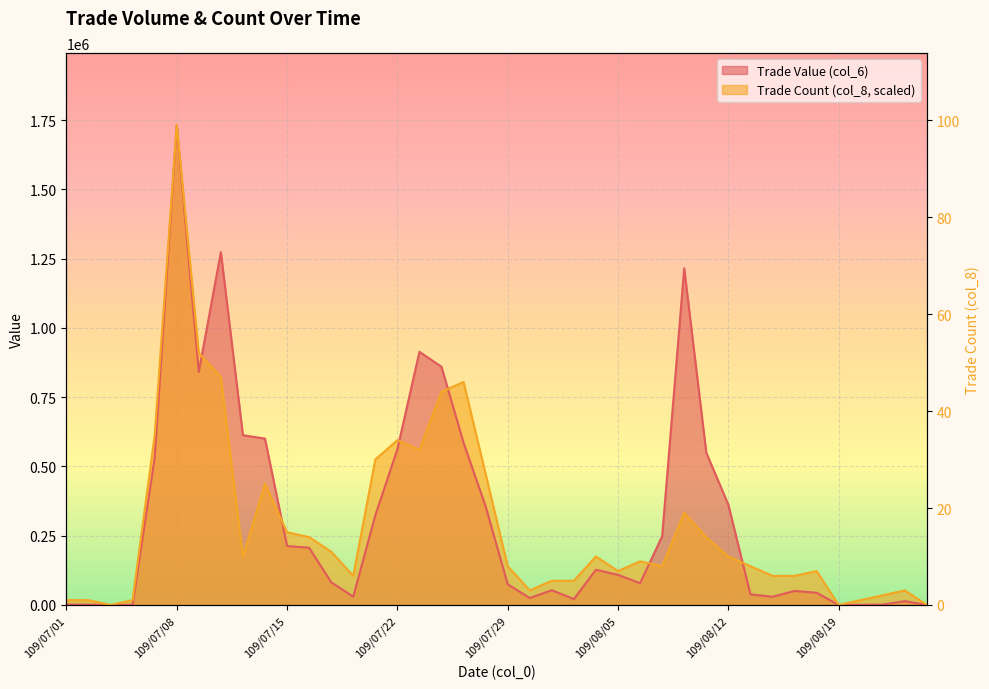

True or false: Trade Count (col_8) has a value of 588272.0 at 109/08/19.

False